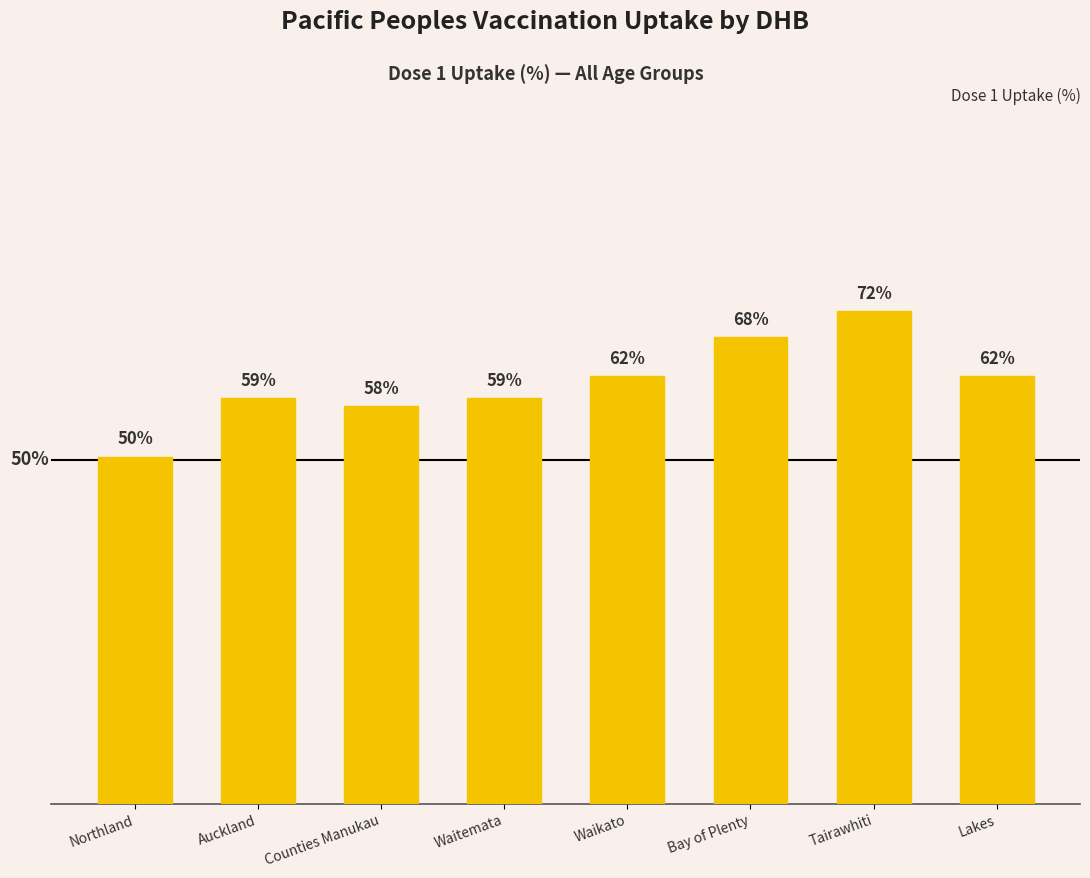

Which has a higher value, Waitemata or Tairawhiti?

Tairawhiti